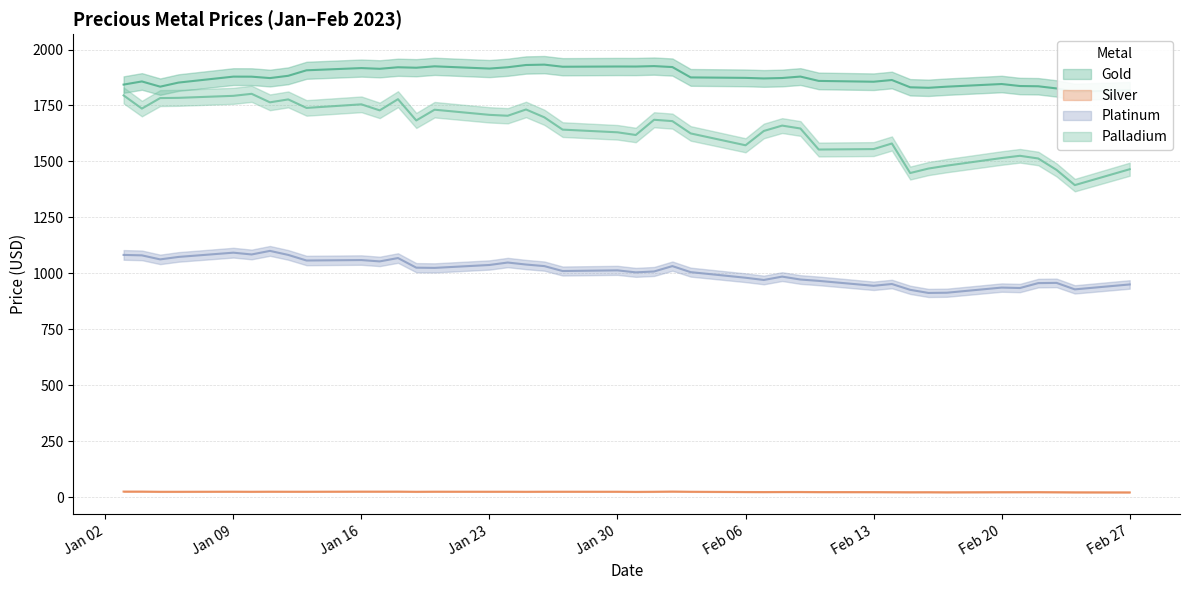

What is the spread (max minus min) of values at Jan 02?

1819.0